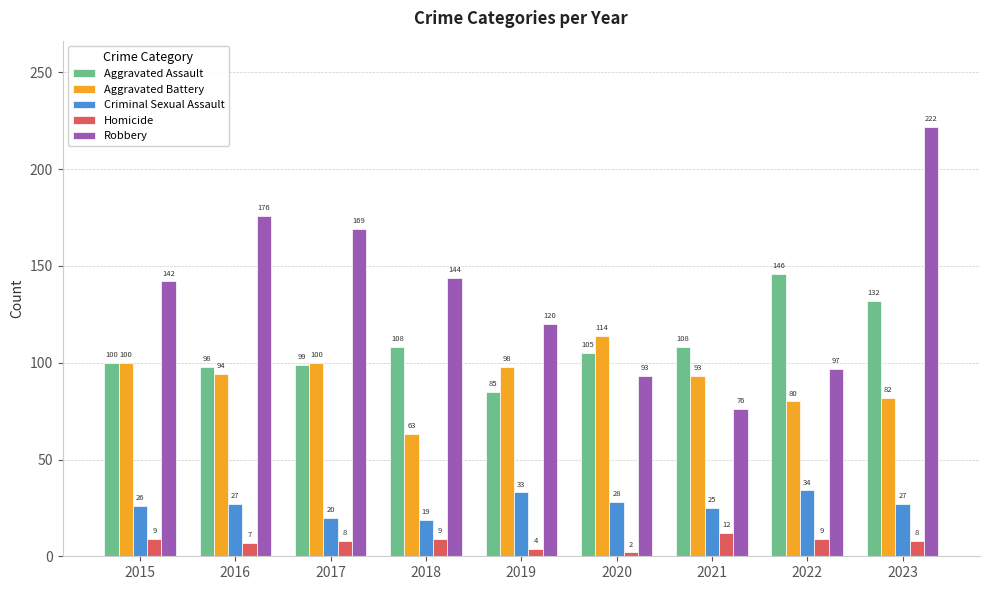

What is the sum of the Robbery values at 2018 and 2021?

220